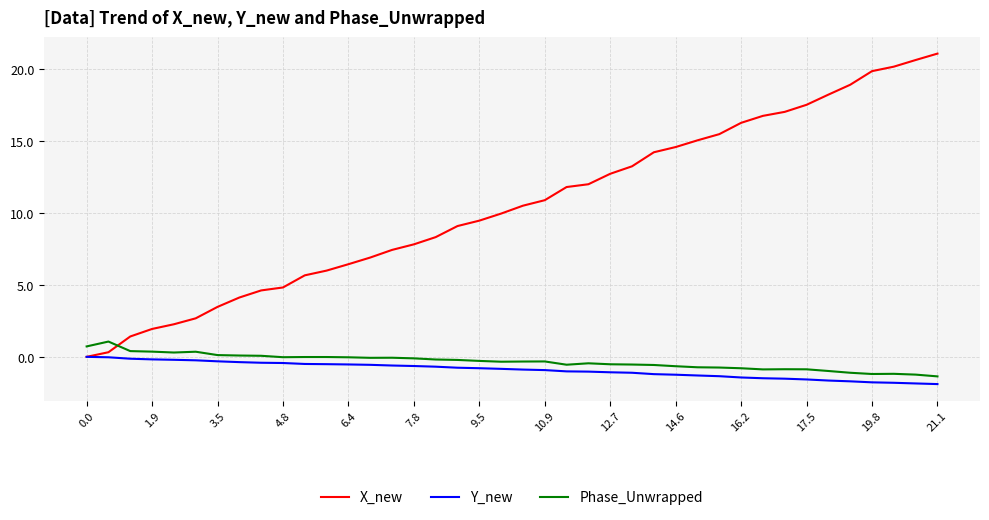

How many intersections are there between X_new and Phase_Unwrapped?

1